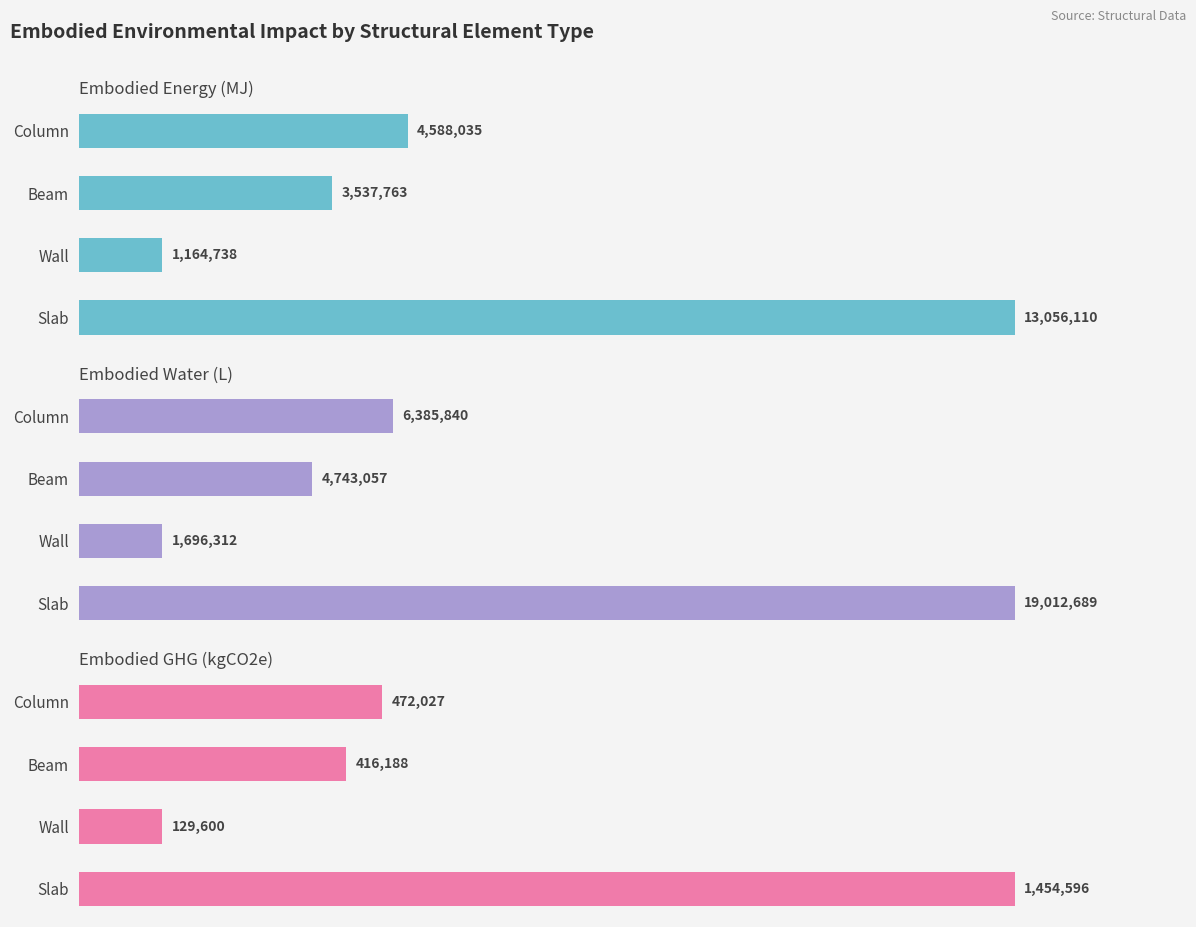

Is the value of Embodied Water (L) at Column greater than the value of Embodied GHG (kgCO2e) at Slab?

Yes